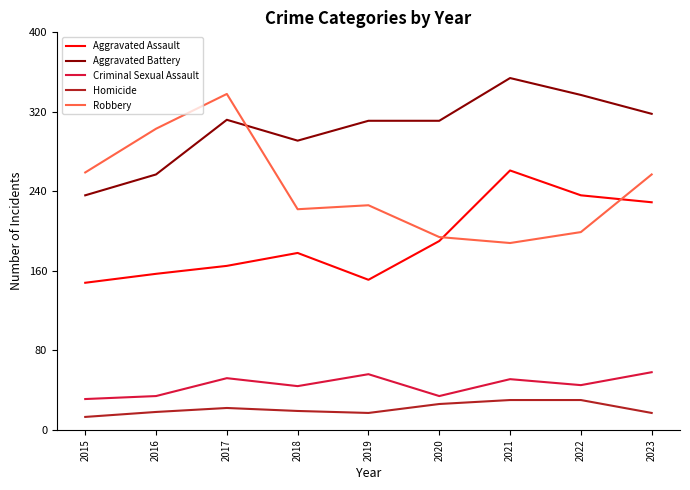

What is the sum of the Robbery values at 2016 and 2019?

529